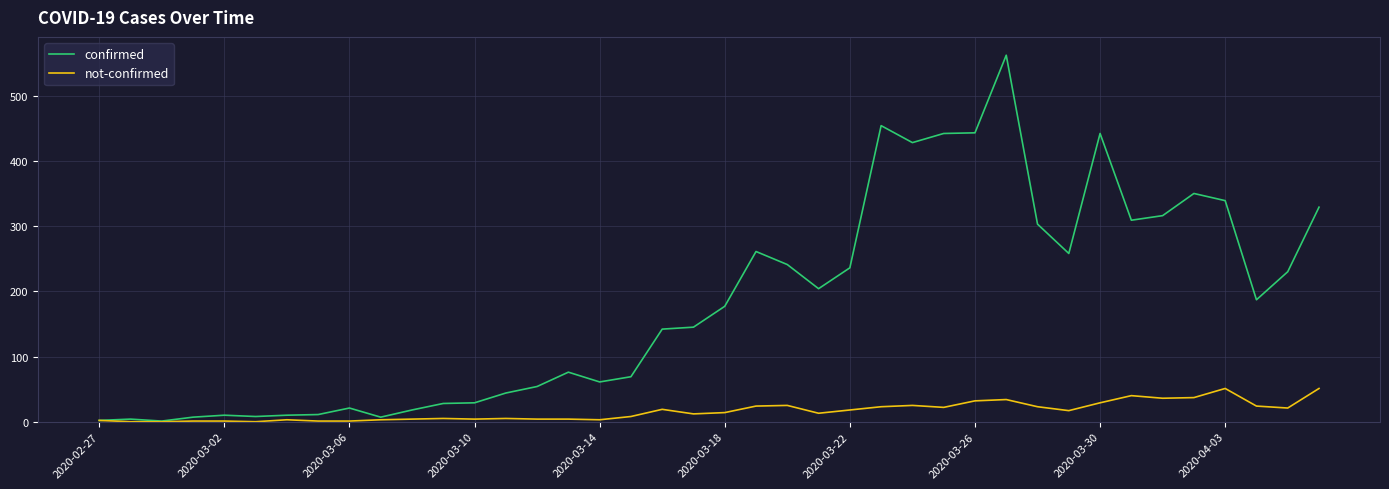

Which series has the largest range (max minus min)?

confirmed